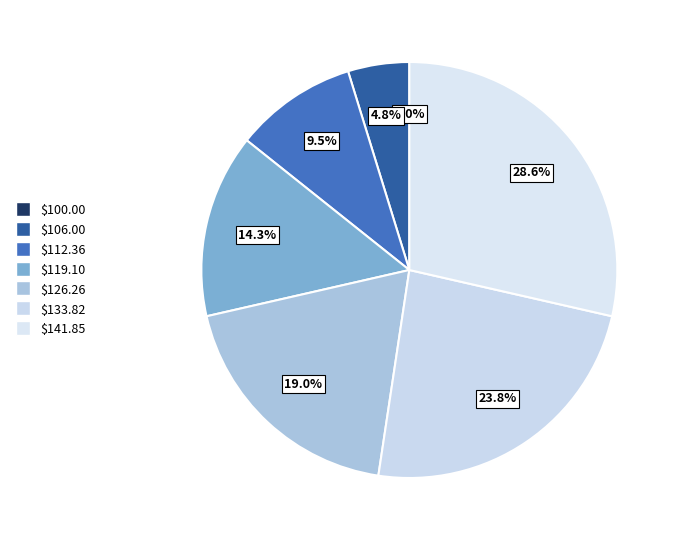

Is there a majority slice in this chart?

No